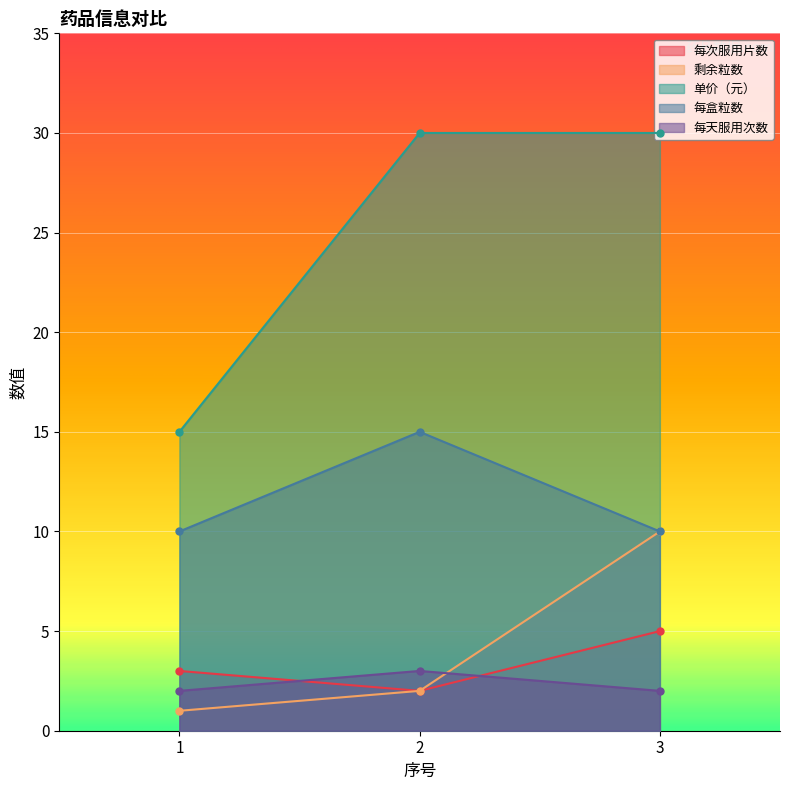

What is the average value of the 剩余粒数 series?

4